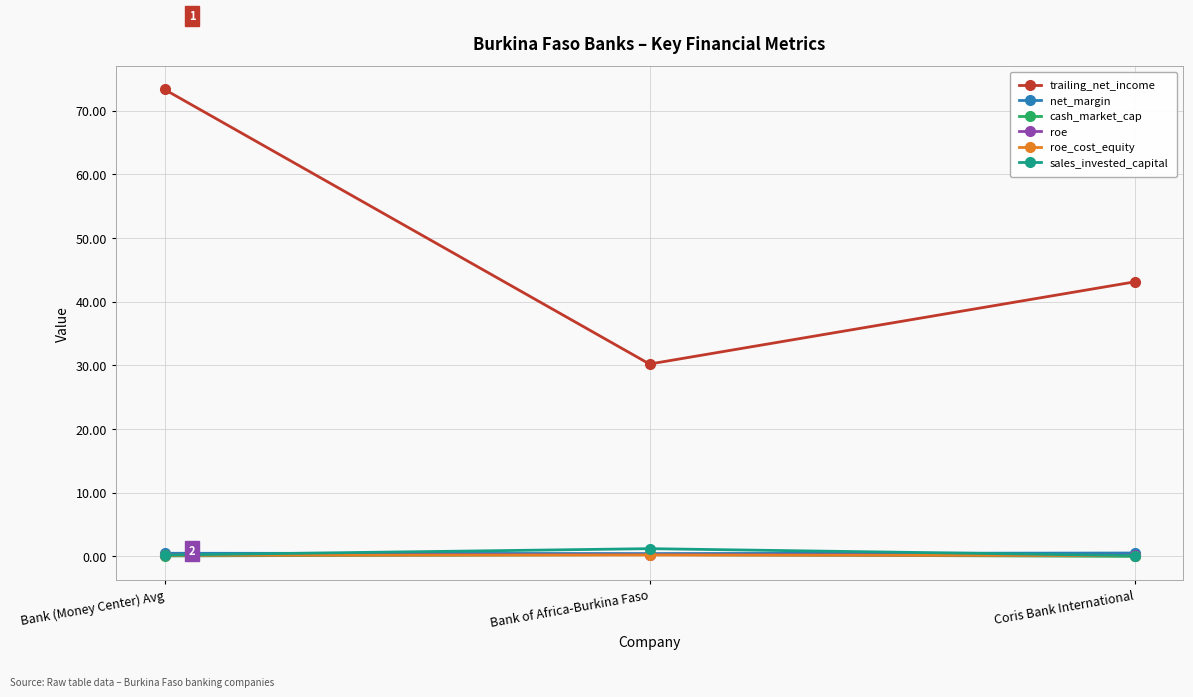

What is the label of the 3rd point from the left?

Coris Bank International